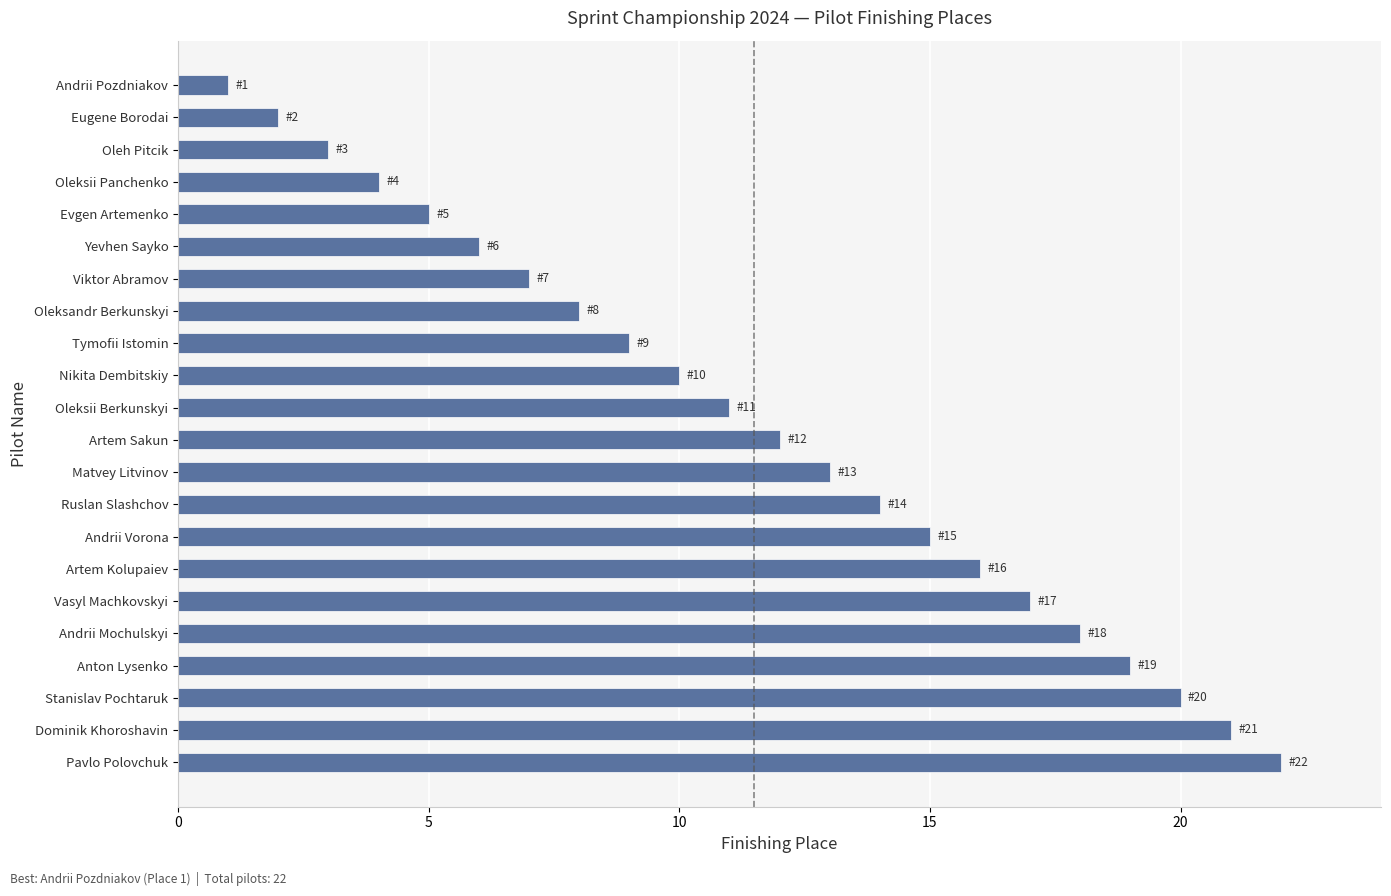

Reading top to bottom, transcribe all the data shown in this chart.

1	2	3	4	5	6	7	8	9	10	11	12	13	14	15	16	17	18	19	20	21	22